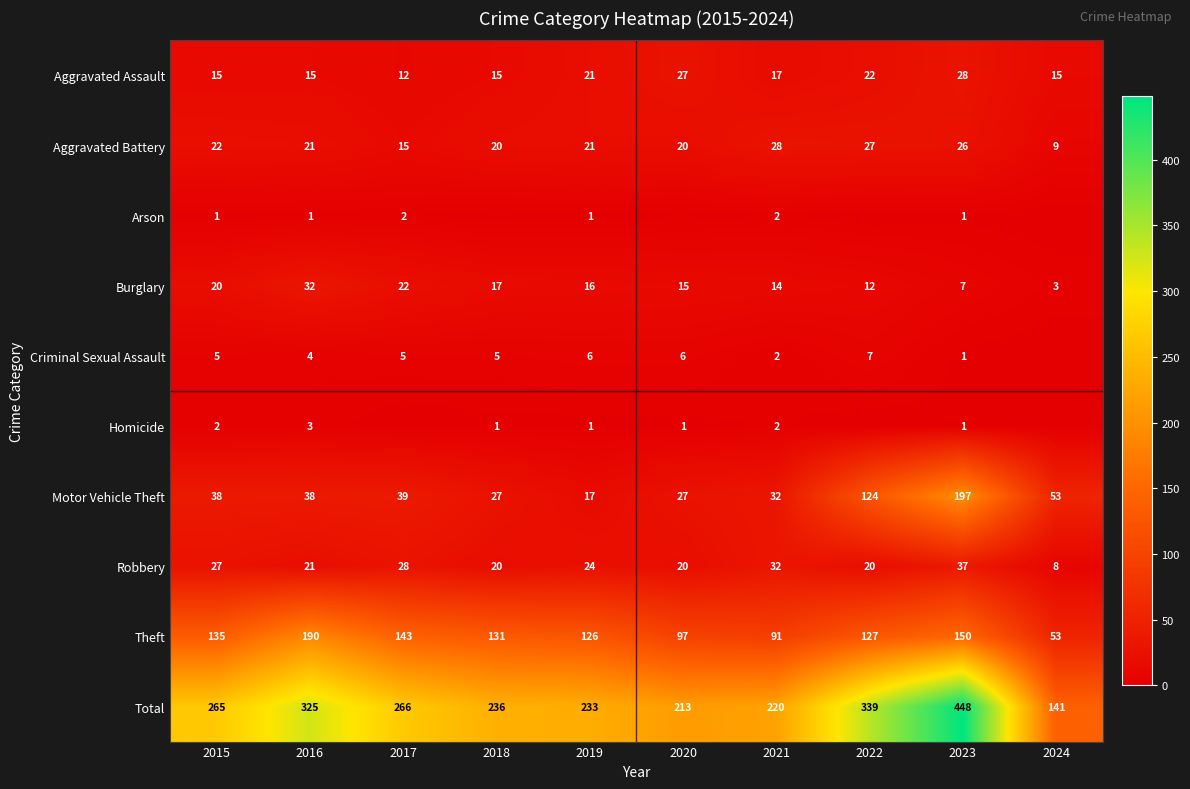

Which series changed the most between 2019 and 2021?

Theft